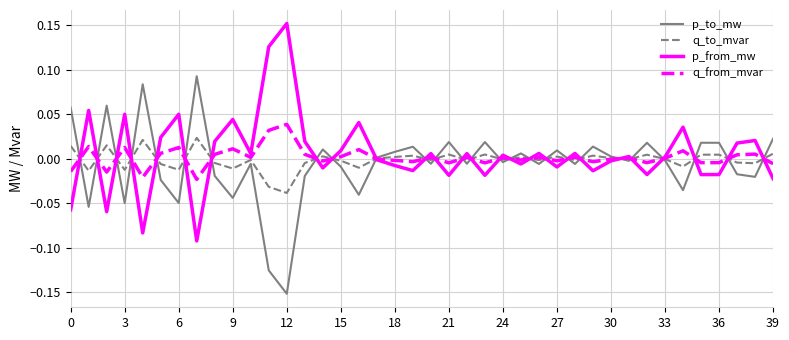

True or false: p_from_mw and q_to_mvar intersect in this chart.

True